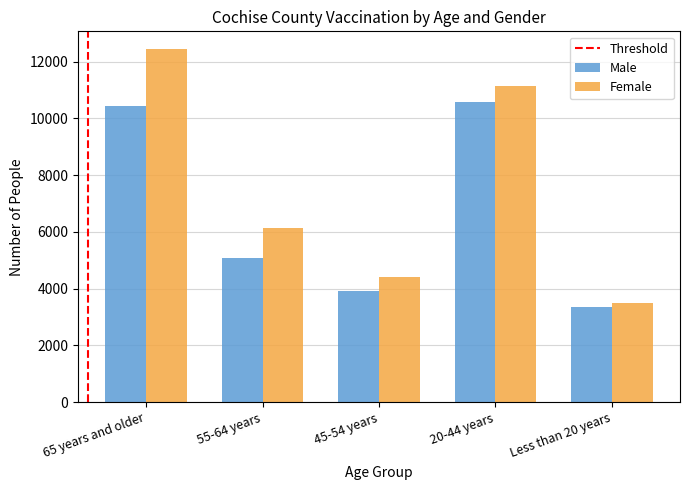

The value of Female at 20-44 years is 2861. True or false?

False